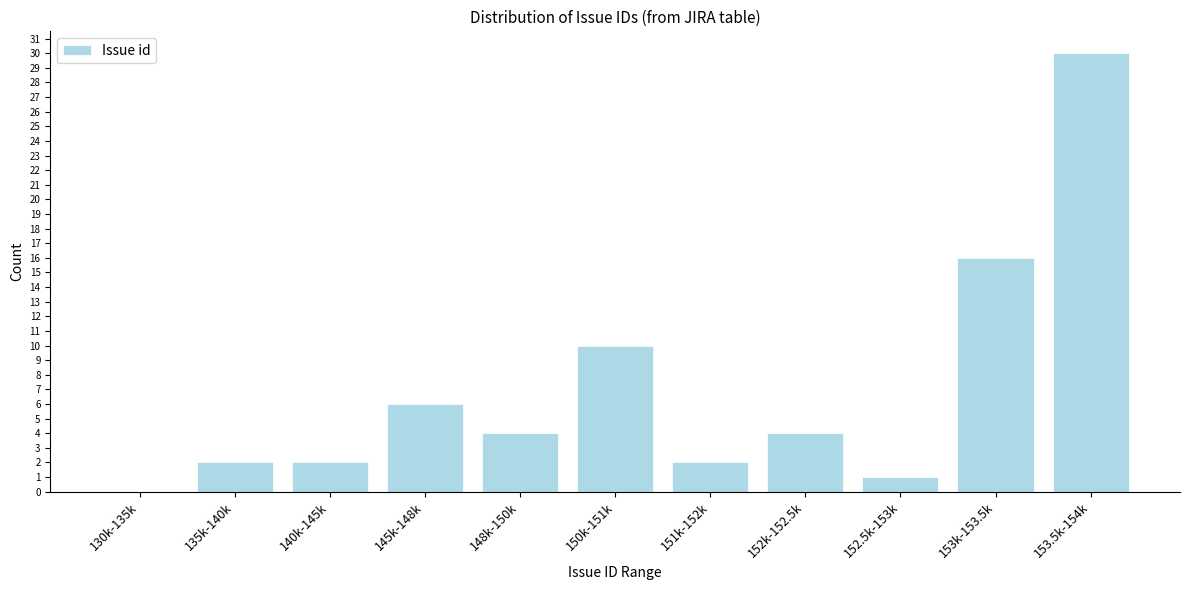

Reading left to right, list all the values displayed in this chart.

130k-135k=0	135k-140k=2	140k-145k=2	145k-148k=6	148k-150k=4	150k-151k=10	151k-152k=2	152k-152.5k=4	152.5k-153k=1	153k-153.5k=16	153.5k-154k=30